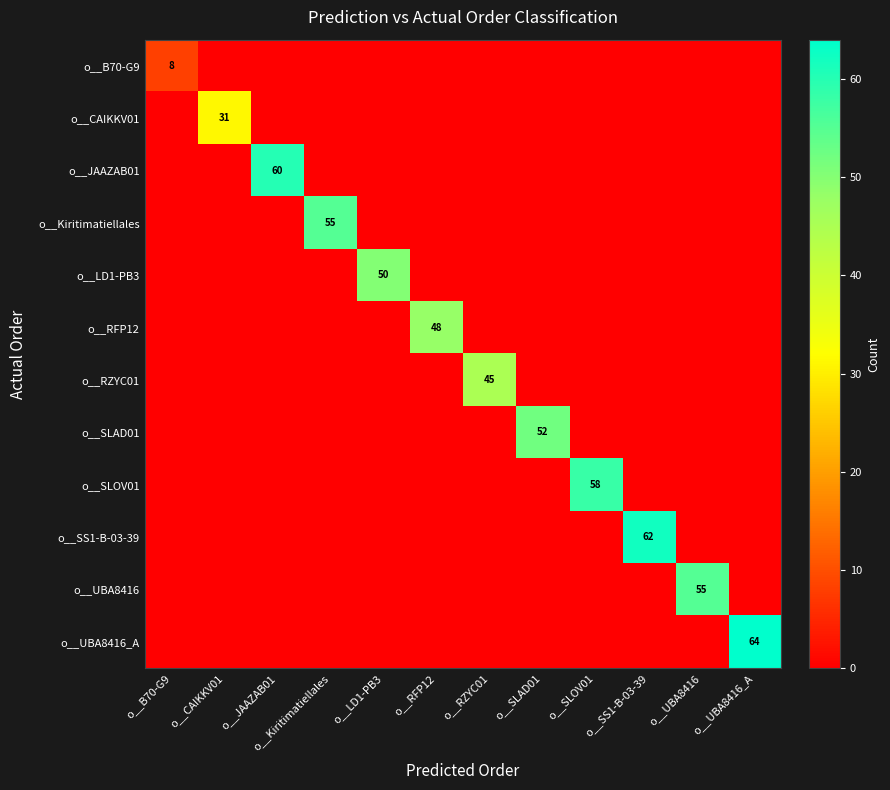

Which category has the highest value across all series?

o__UBA8416_A